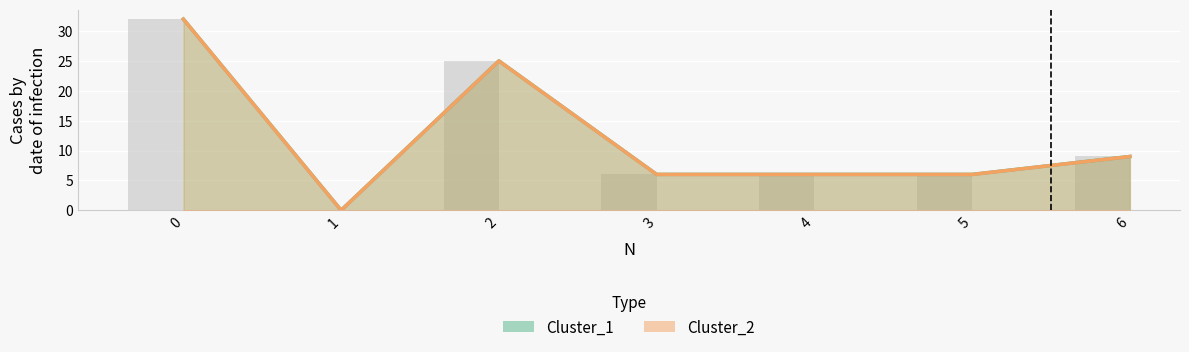

The Cluster_2 series shows 9 at 4. True or false?

False